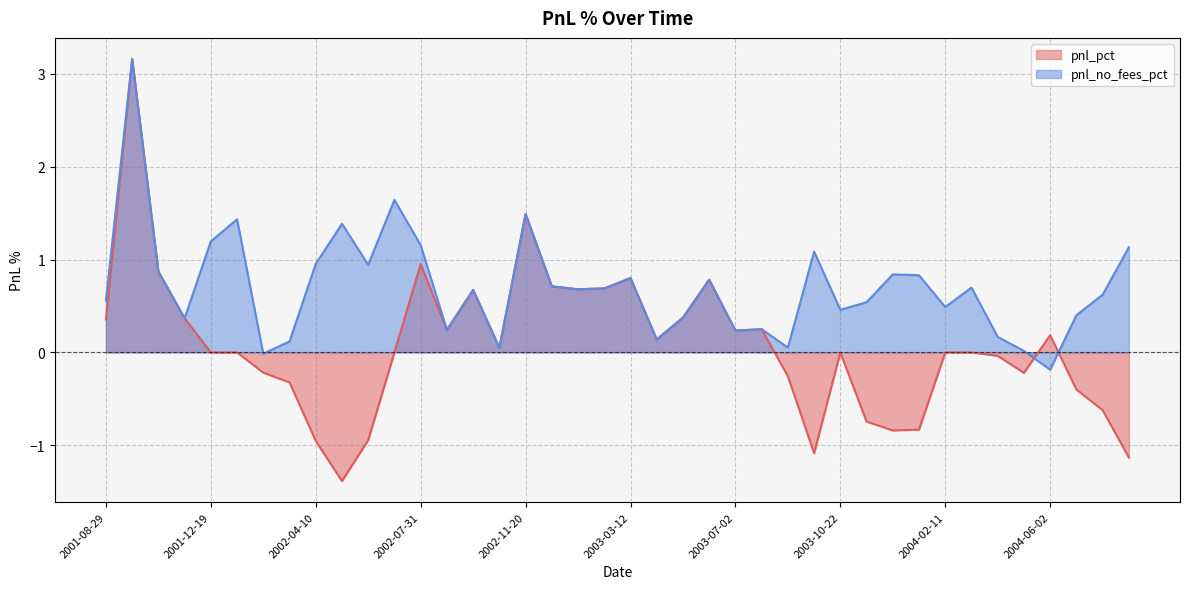

What is the difference between the highest and lowest values at 2002-02-13?

0.2